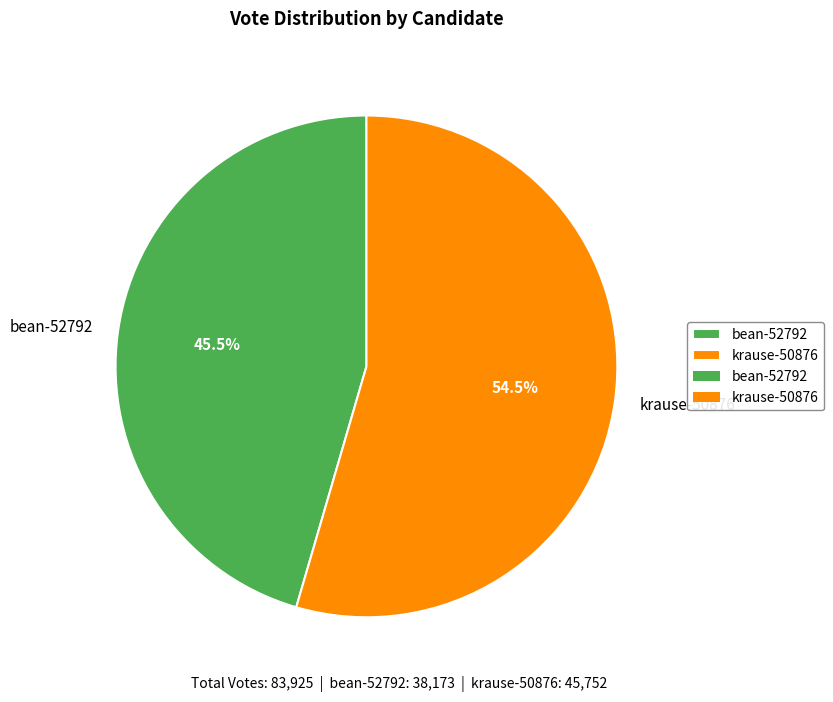

Is it true that bean-52792 is 36% of the pie?

False